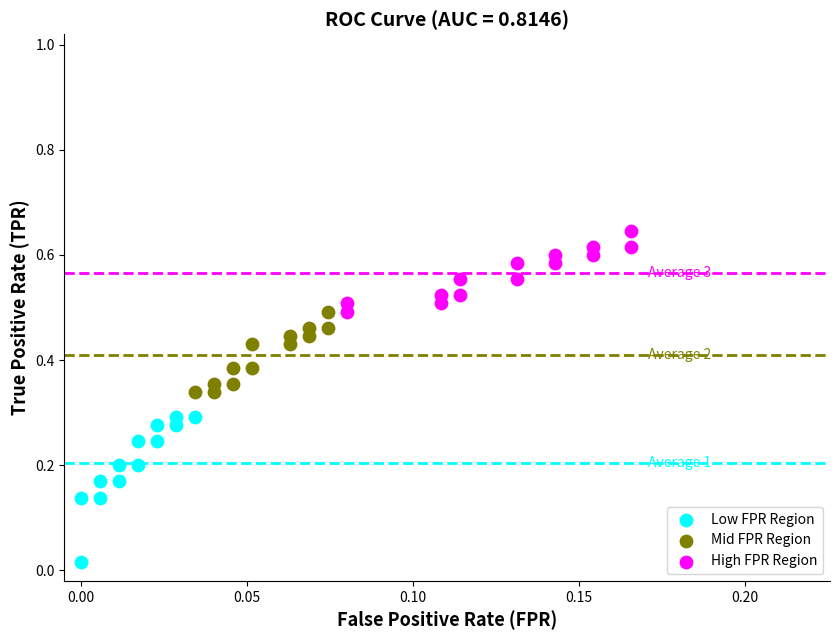

Which series contains the highest Y value?

High FPR Region